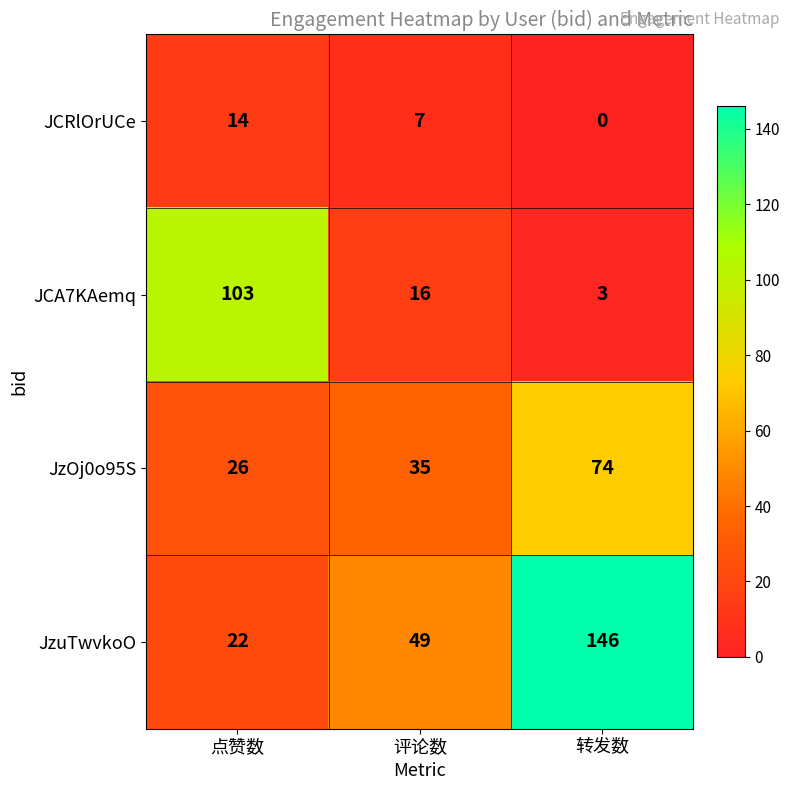

At 转发数, list the series in order from largest to smallest.

JzuTwvkoO, JzOj0o95S, JCA7KAemq, JCRlOrUCe